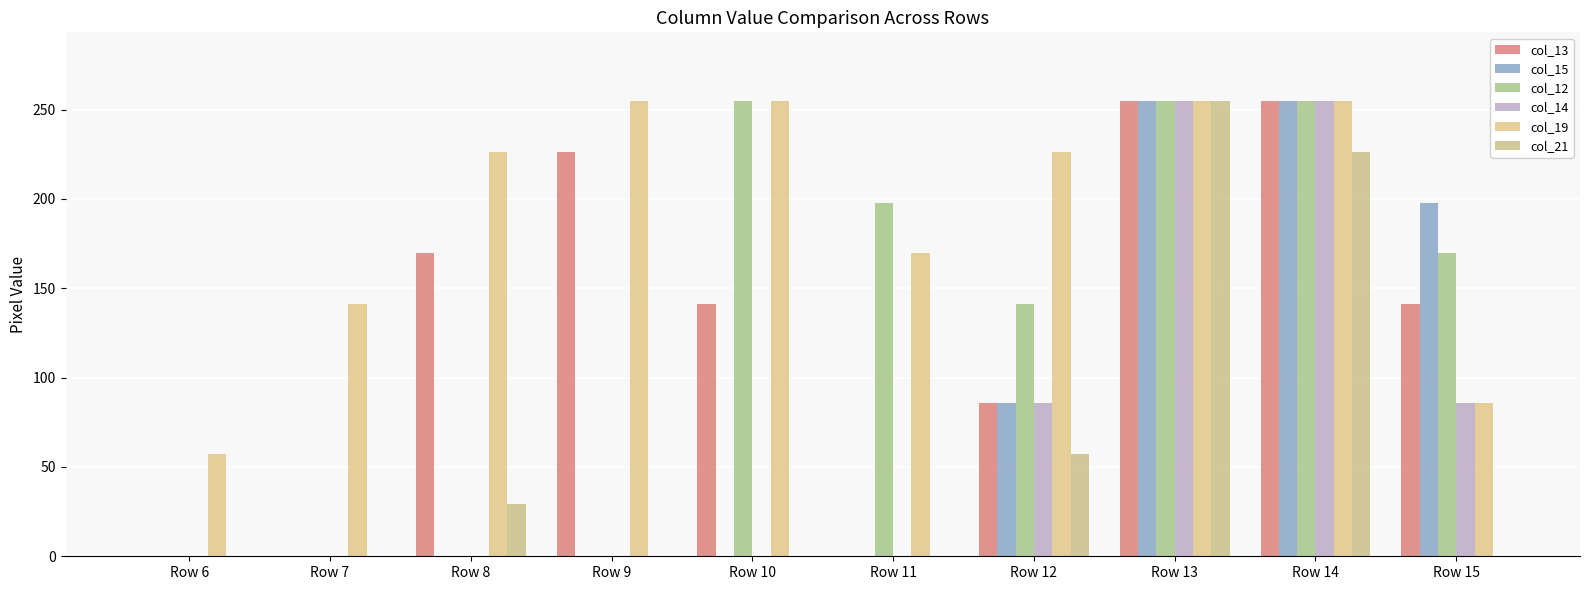

What is the value of the col_19 bar at the 3rd from the left?

226